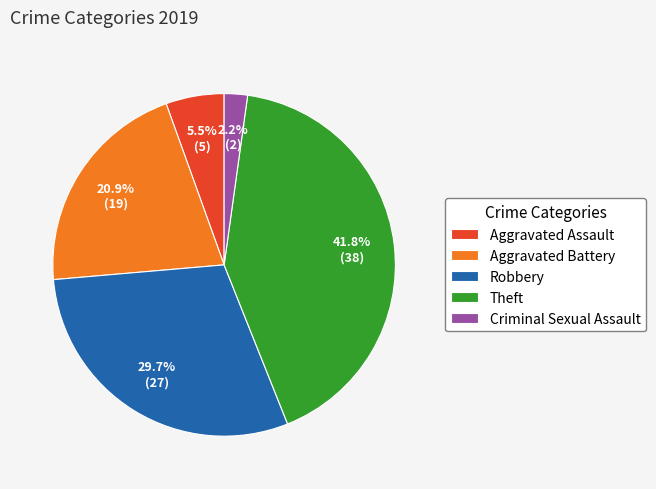

Approximately how many times larger is the value at Theft compared to Robbery?

1.4